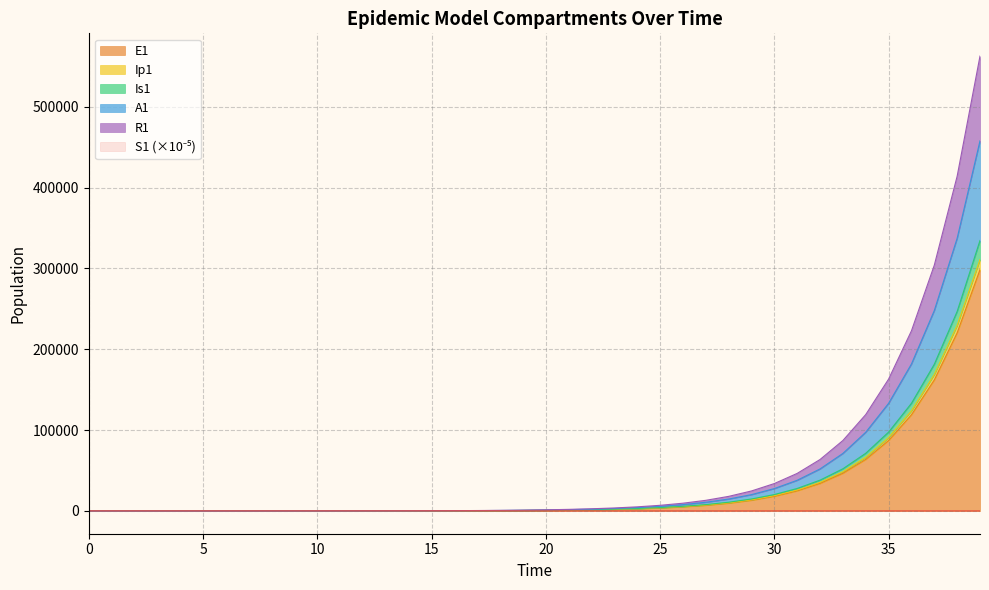

The E1 series shows 464.1 at 20. True or false?

False